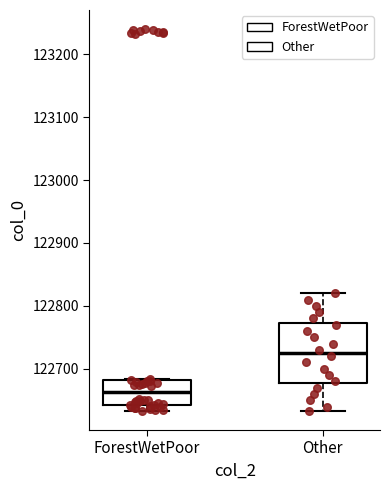

Reading left to right, read every box against the y-axis: the position of its median line, the range the box covers, and the ends of its whiskers. The values are not printed on the chart, so give them approximately, as read against the axis.

ForestWetPoor: median 122660, box 122640 to 122680, whiskers 122630 to 122680
Other: median 122730, box 122680 to 122770, whiskers 122630 to 122820